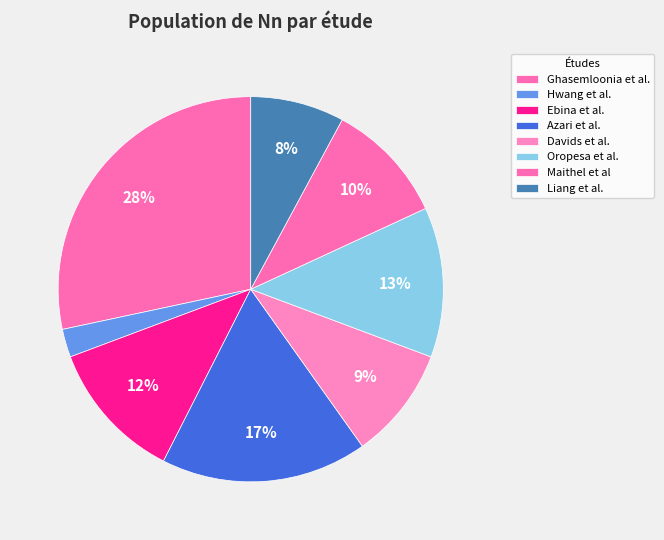

Between Ebina et al. and Maithel et al, which is larger?

Ebina et al.